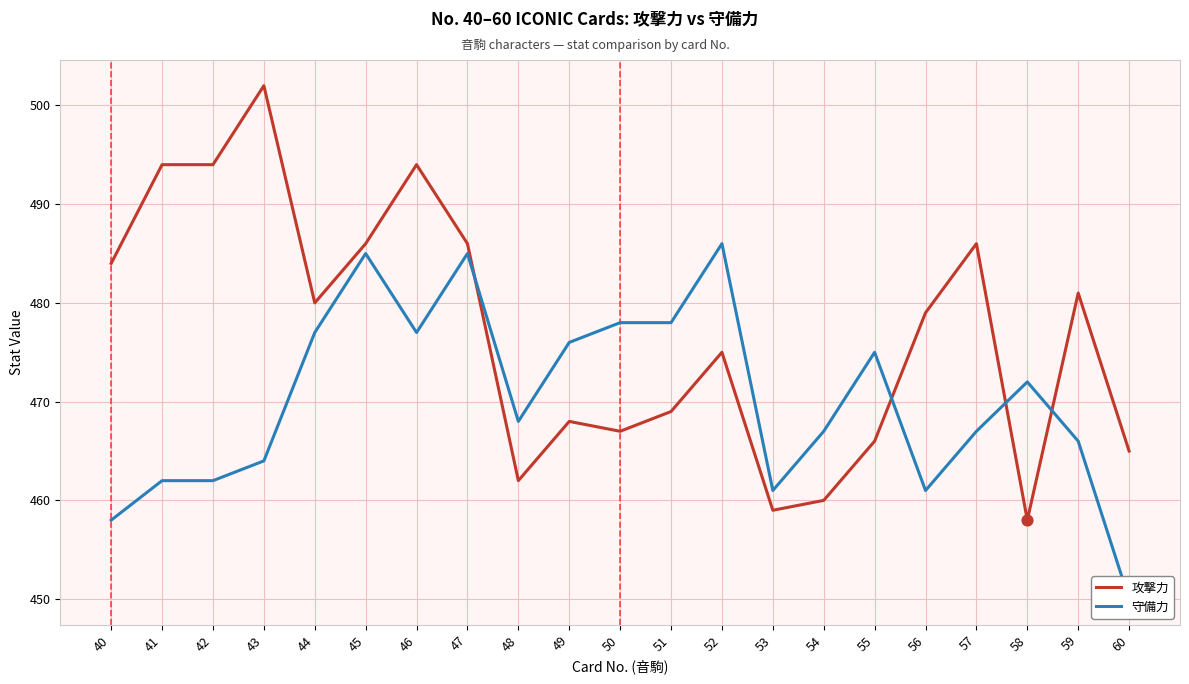

Which series has the widest spread of Y values?

攻撃力